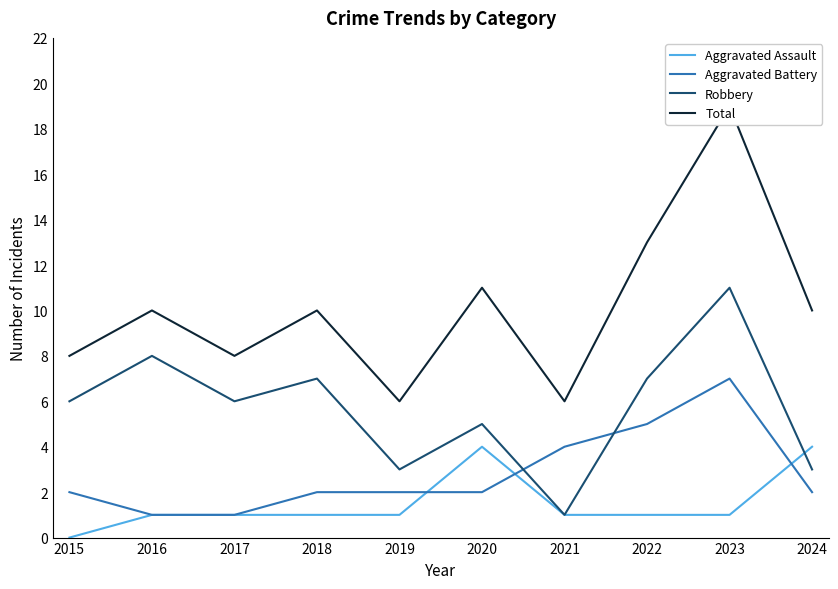

How many values in the Aggravated Assault series exceed 1?

2